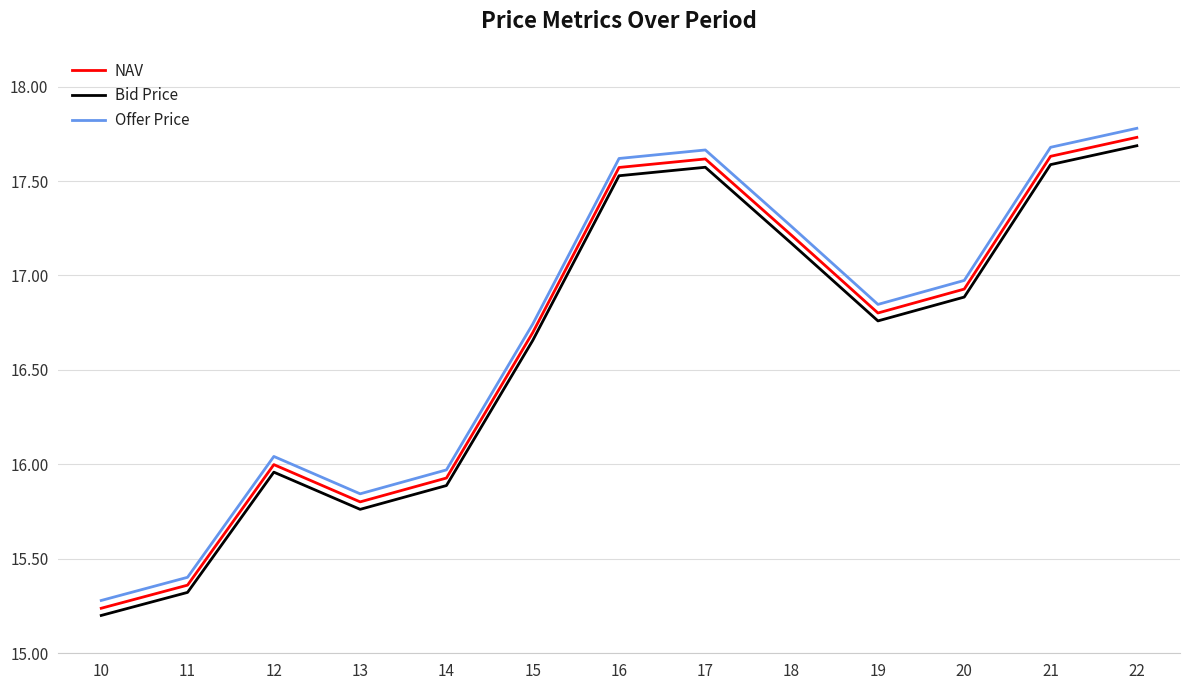

Between 16 and 19, which series saw the biggest shift?

Offer Price